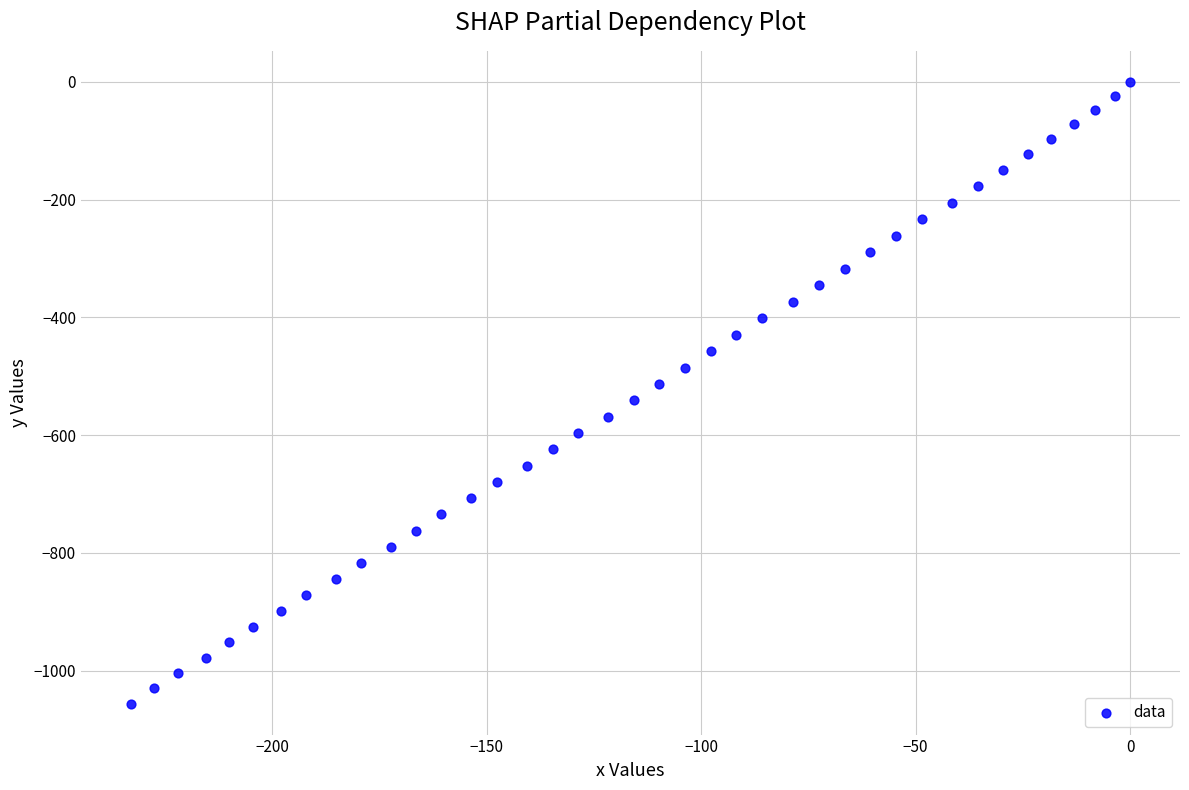

What is the range of X values (max minus min)?

232.9